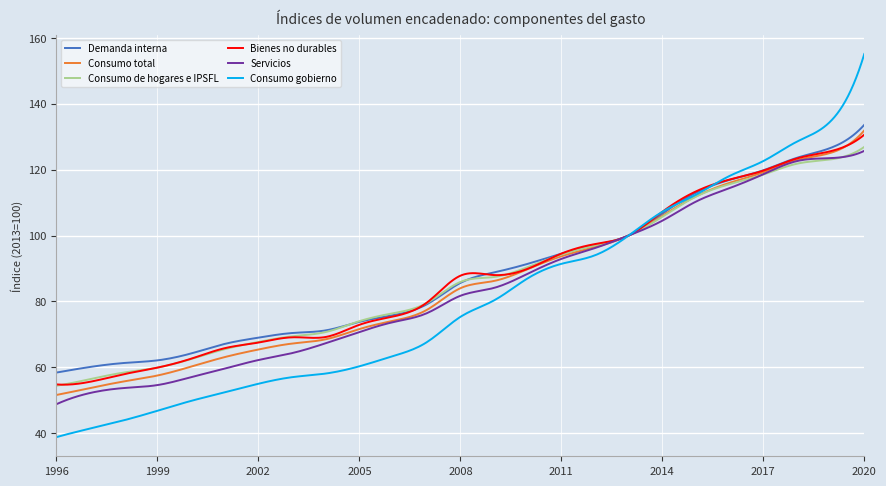

What is the difference between the maximum and minimum values in the Demanda interna series?

75.2